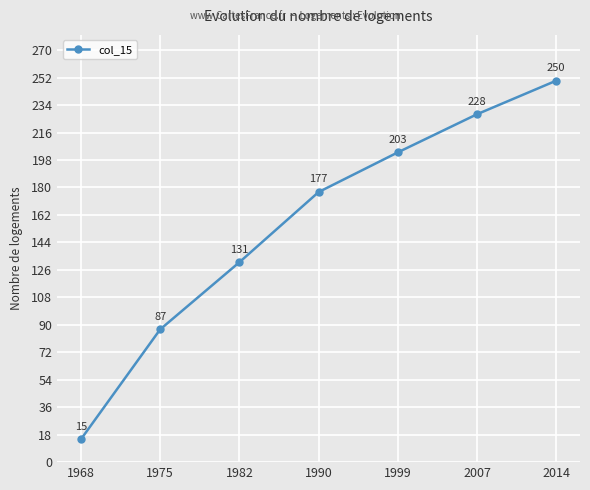

Where is the data nearest to the value 132?

1982